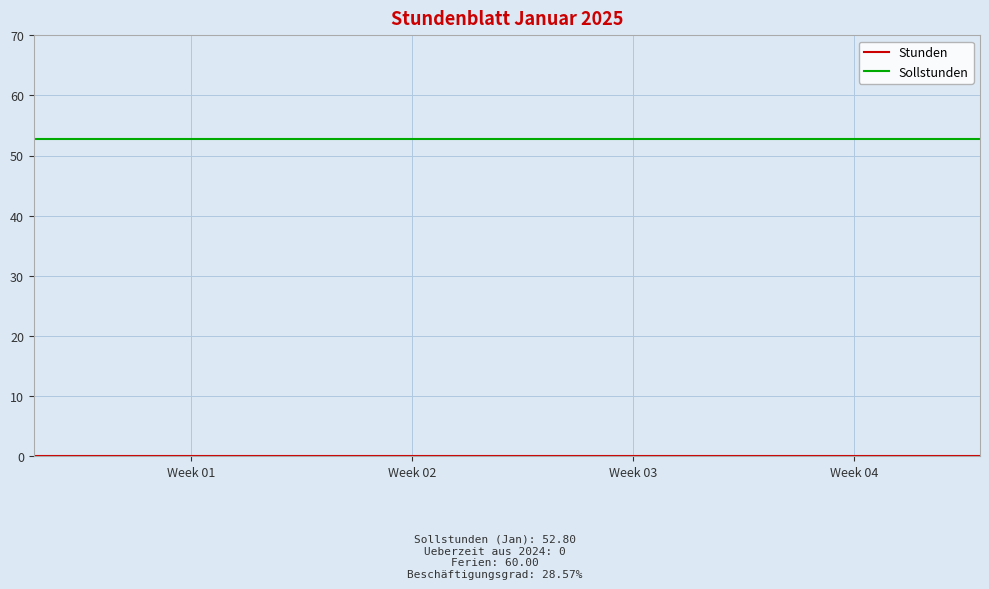

Does the chart display data point markers on the line(s)?

No